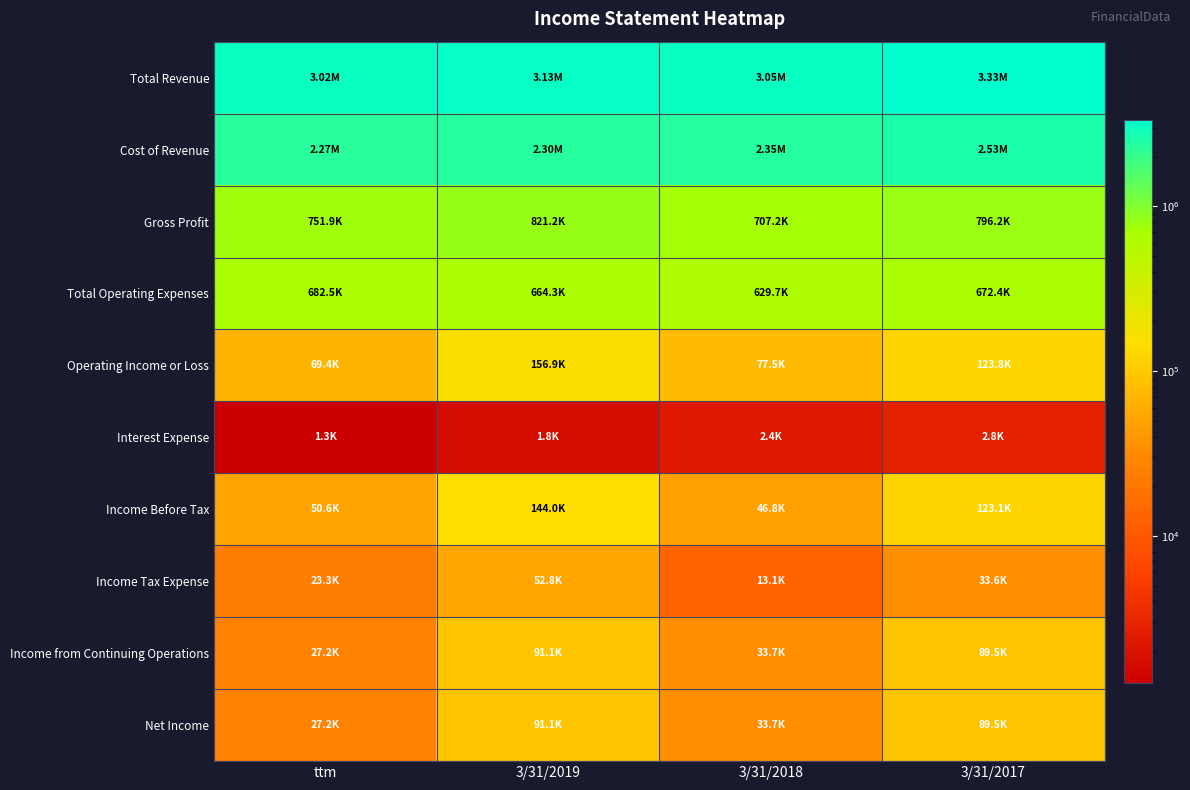

Reading right to left, what are all the values shown in this chart?

Total Revenue: 3/31/2017=3330917	3/31/2018=3054673	3/31/2019=3125715	ttm=3019618
Cost of Revenue: 3/31/2017=2534746	3/31/2018=2347510	3/31/2019=2304468	ttm=2267752
Gross Profit: 3/31/2017=796171	3/31/2018=707163	3/31/2019=821246	ttm=751865
Total Operating Expenses: 3/31/2017=672380	3/31/2018=629701	3/31/2019=664307	ttm=682491
Operating Income or Loss: 3/31/2017=123791	3/31/2018=77462	3/31/2019=156939	ttm=69374
Interest Expense: 3/31/2017=2785	3/31/2018=2368	3/31/2019=1752	ttm=1285
Income Before Tax: 3/31/2017=123126	3/31/2018=46774	3/31/2019=143966	ttm=50572
Income Tax Expense: 3/31/2017=33594	3/31/2018=13092	3/31/2019=52837	ttm=23323
Income from Continuing Operations: 3/31/2017=89532	3/31/2018=33682	3/31/2019=91129	ttm=27249
Net Income: 3/31/2017=89531	3/31/2018=33682	3/31/2019=91129	ttm=27250